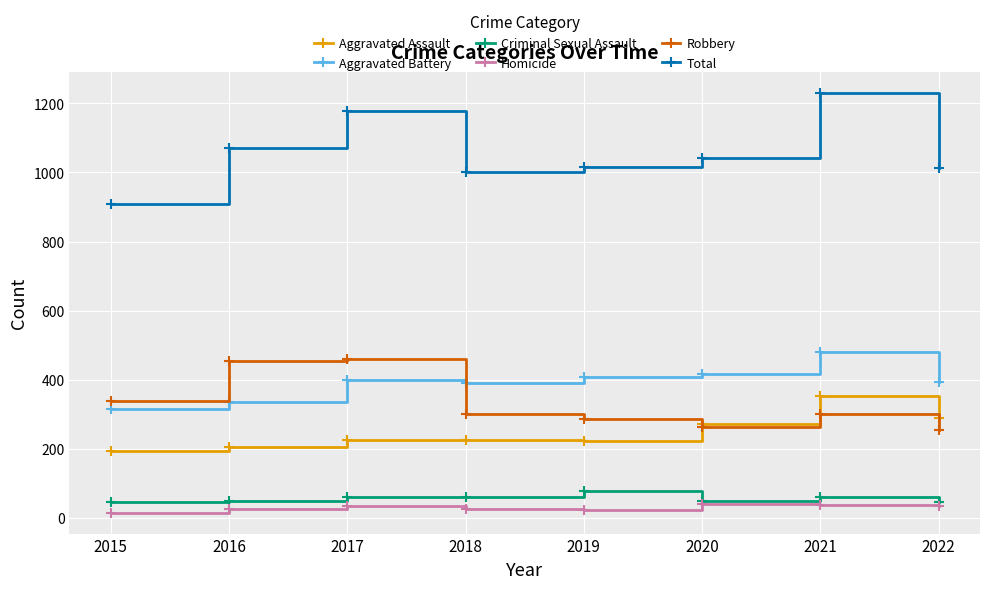

Which label corresponds to the largest value in the chart?

2021